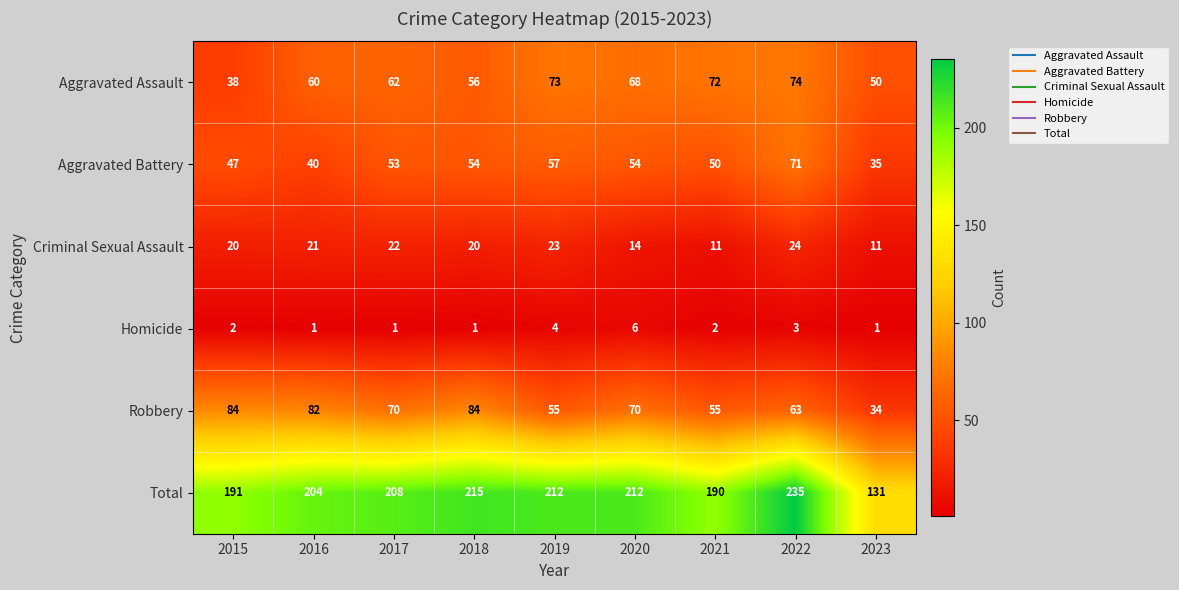

How many series are shown in this chart?

6